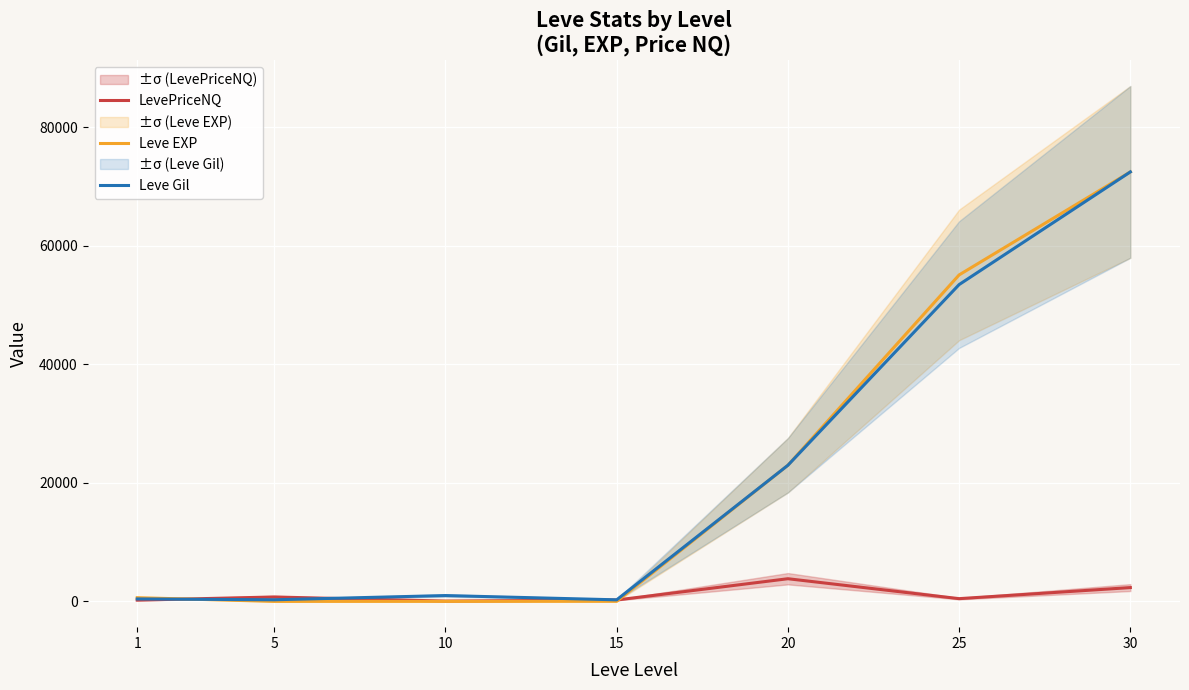

What is the highest value of the Leve Gil series?

72430